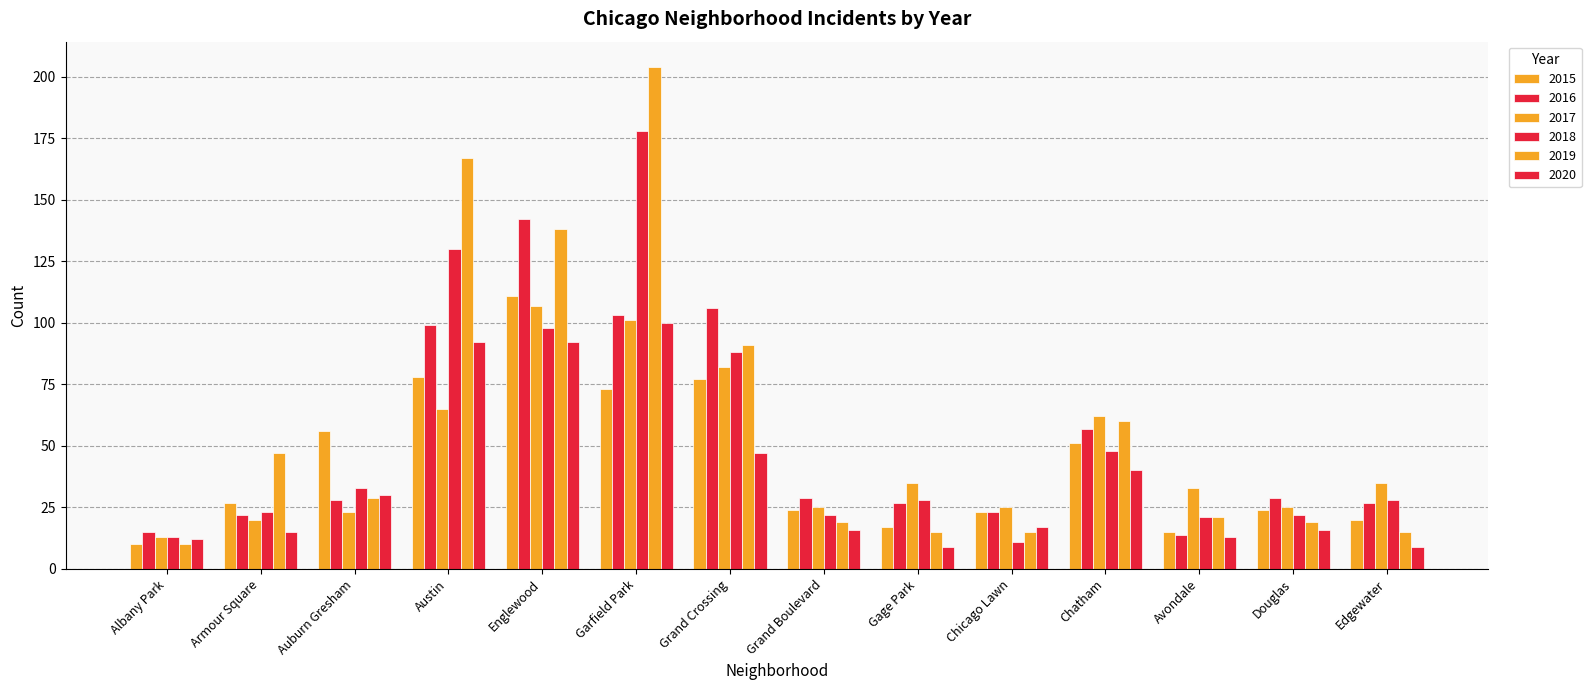

Reading left to right, extract all data points from this chart.

2015: Albany Park=10	Armour Square=27	Auburn Gresham=56	Austin=78	Englewood=111	Garfield Park=73	Grand Crossing=77	Grand Boulevard=24	Gage Park=17	Chicago Lawn=23	Chatham=51	Avondale=15	Douglas=24	Edgewater=20
2016: Albany Park=15	Armour Square=22	Auburn Gresham=28	Austin=99	Englewood=142	Garfield Park=103	Grand Crossing=106	Grand Boulevard=29	Gage Park=27	Chicago Lawn=23	Chatham=57	Avondale=14	Douglas=29	Edgewater=27
2017: Albany Park=13	Armour Square=20	Auburn Gresham=23	Austin=65	Englewood=107	Garfield Park=101	Grand Crossing=82	Grand Boulevard=25	Gage Park=35	Chicago Lawn=25	Chatham=62	Avondale=33	Douglas=25	Edgewater=35
2018: Albany Park=13	Armour Square=23	Auburn Gresham=33	Austin=130	Englewood=98	Garfield Park=178	Grand Crossing=88	Grand Boulevard=22	Gage Park=28	Chicago Lawn=11	Chatham=48	Avondale=21	Douglas=22	Edgewater=28
2019: Albany Park=10	Armour Square=47	Auburn Gresham=29	Austin=167	Englewood=138	Garfield Park=204	Grand Crossing=91	Grand Boulevard=19	Gage Park=15	Chicago Lawn=15	Chatham=60	Avondale=21	Douglas=19	Edgewater=15
2020: Albany Park=12	Armour Square=15	Auburn Gresham=30	Austin=92	Englewood=92	Garfield Park=100	Grand Crossing=47	Grand Boulevard=16	Gage Park=9	Chicago Lawn=17	Chatham=40	Avondale=13	Douglas=16	Edgewater=9